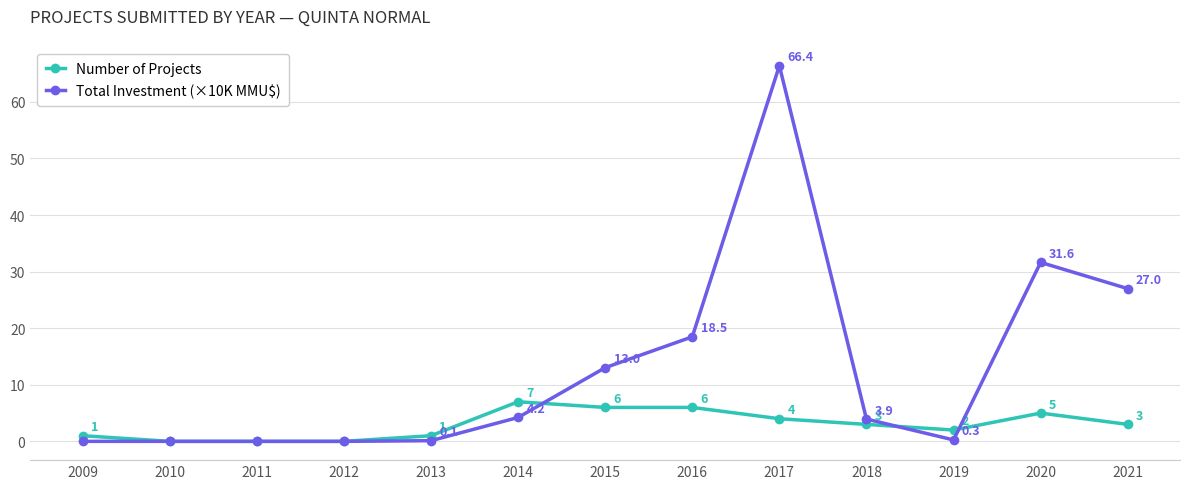

Which series has the widest spread of values?

Total Investment (×10K MMU$)